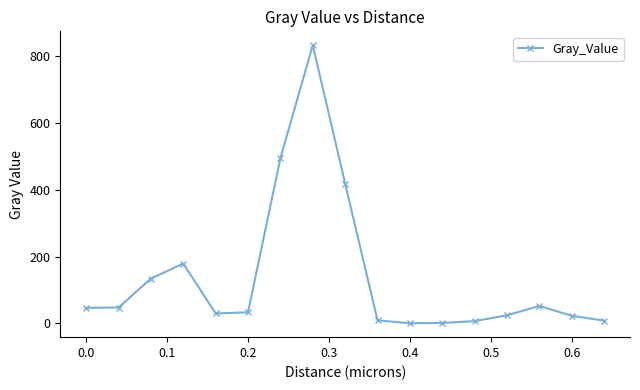

True or false: there are more than 0 points higher than both neighbors.

True